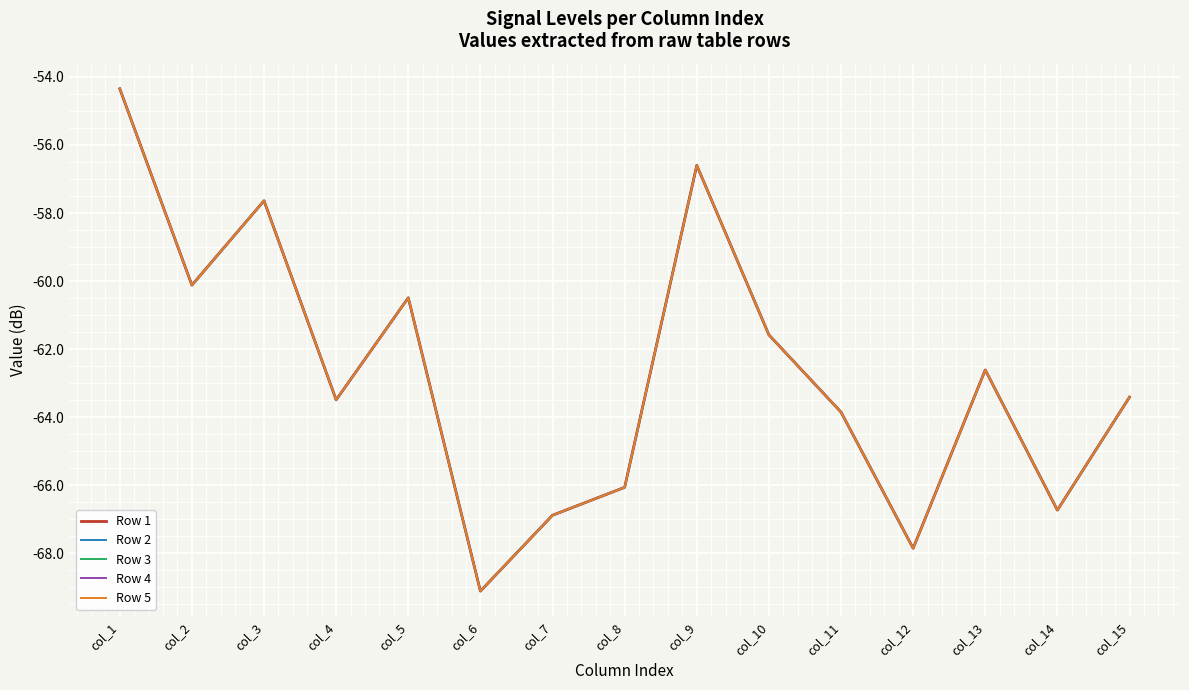

Read the Row 1 value at col_6.

-69.1